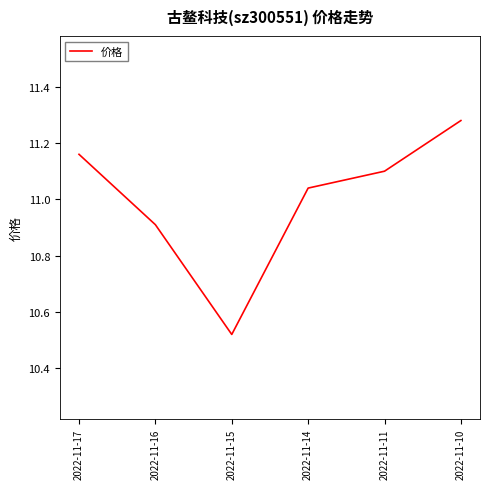

Which category has the lowest value across all series?

2022-11-15